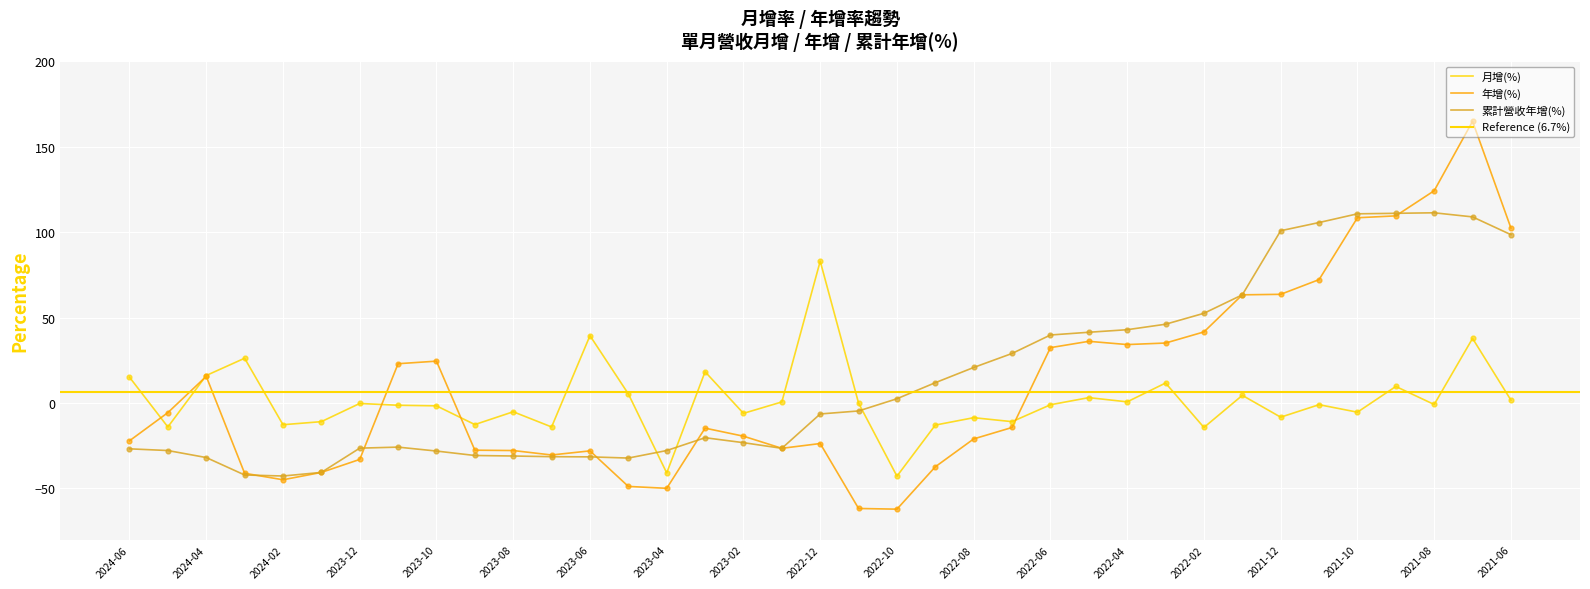

At which category is the sum across all series the highest?

2021-07